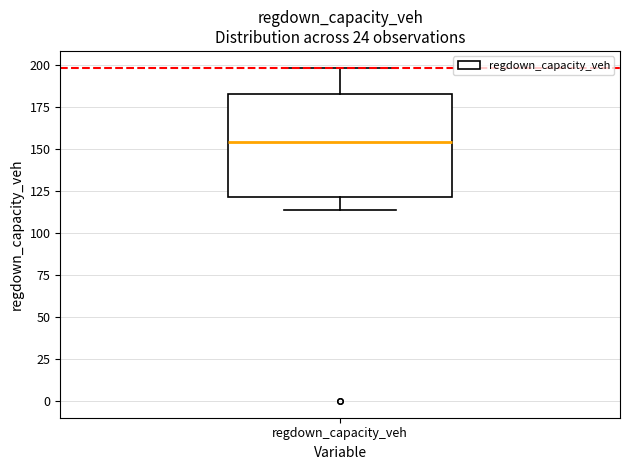

Read this box plot against the y-axis: the position of the median line, the range covered by the box, and the ends of both whiskers. The values are not printed on the chart, so give them approximately, as read against the axis.

median 155, box 120 to 185, whiskers 115 to 200